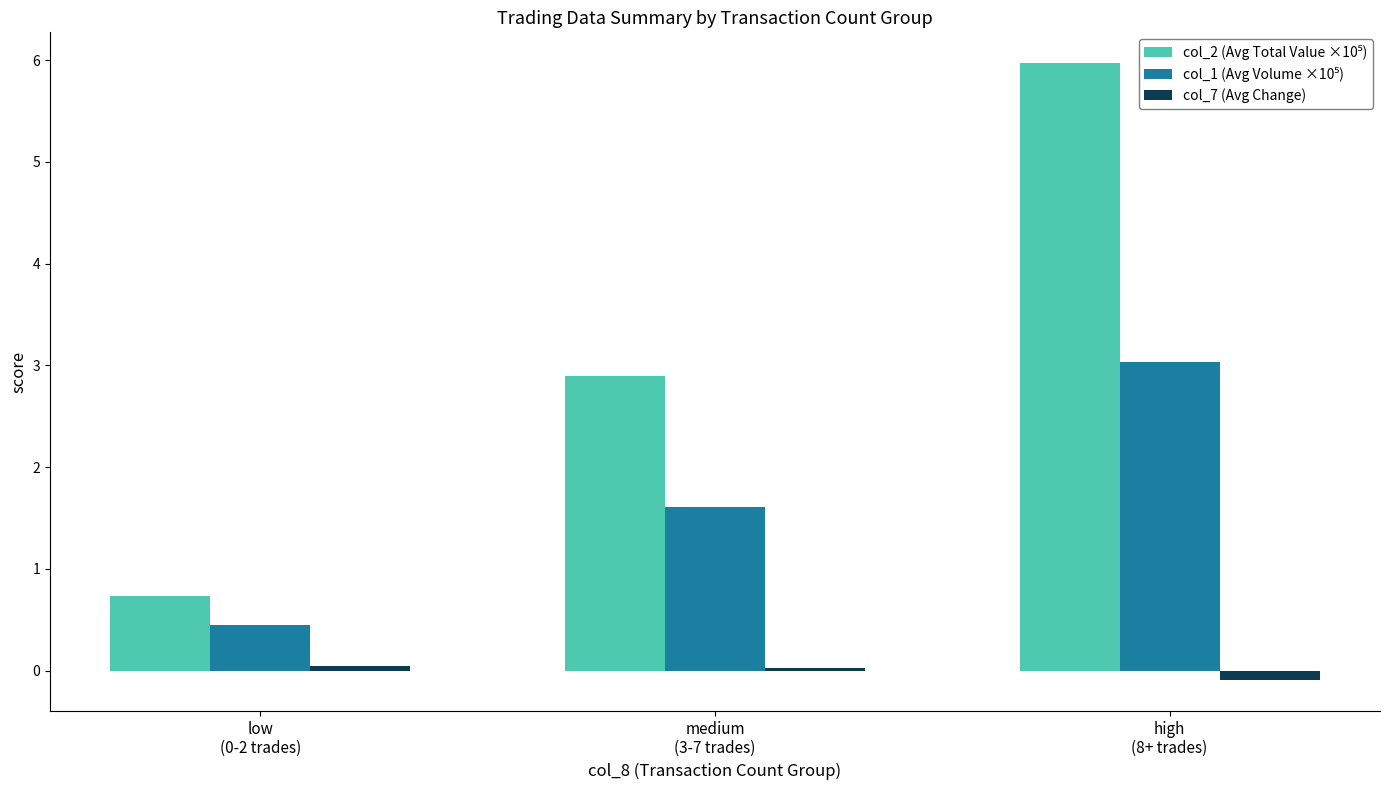

What is the greatest value displayed?

6.0